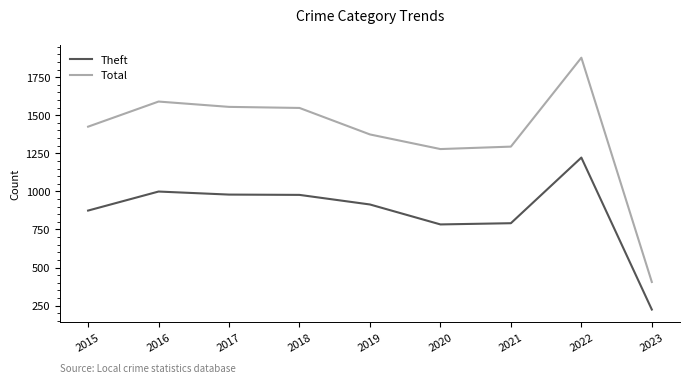

True or false: Theft has a value of 1364 at 2021.

False